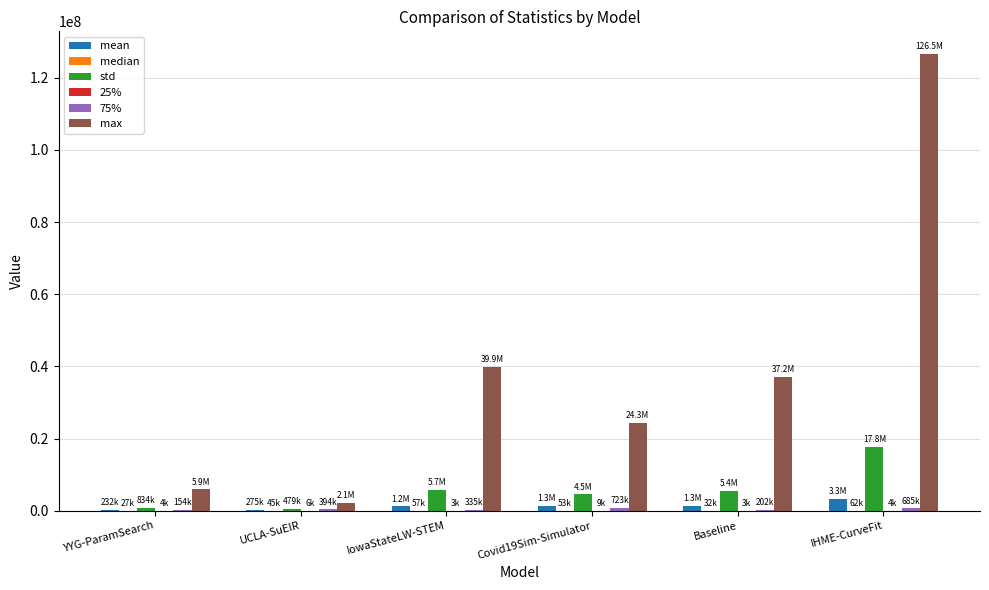

At which category is the sum across all series the highest?

IHME-CurveFit